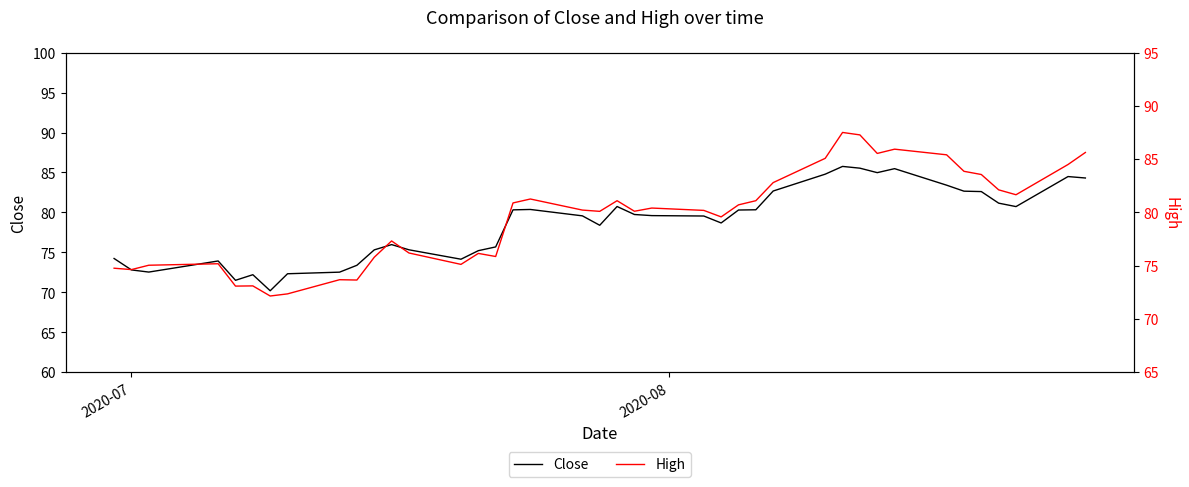

How many lines are shown in the chart?

2